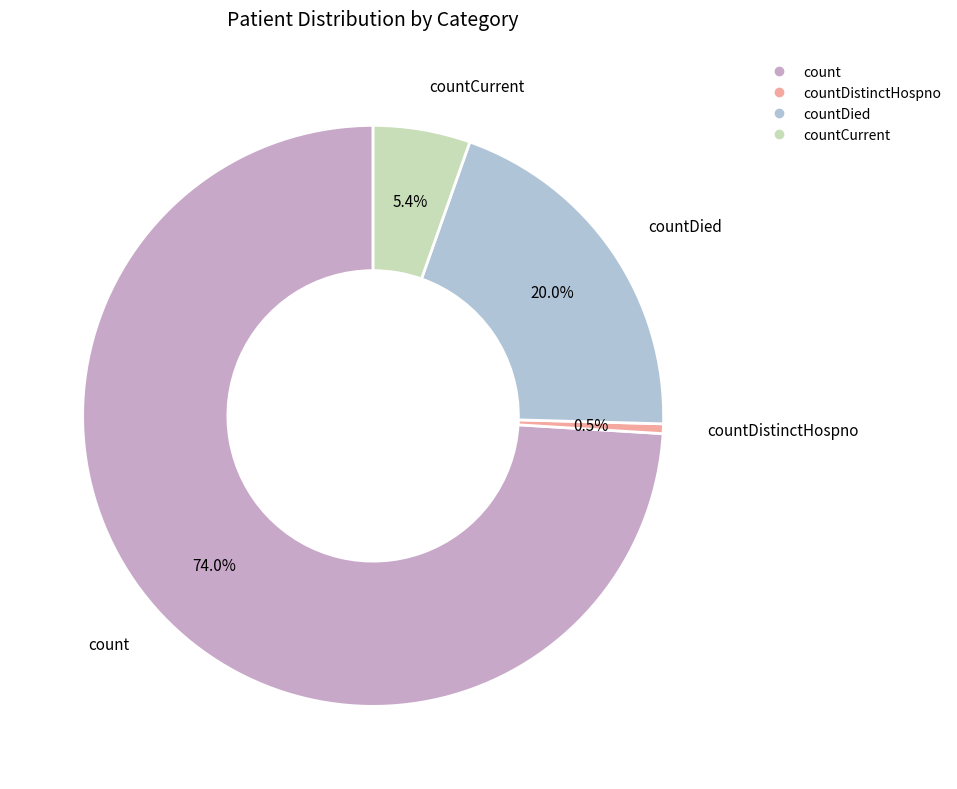

Does any single category account for the majority?

Yes